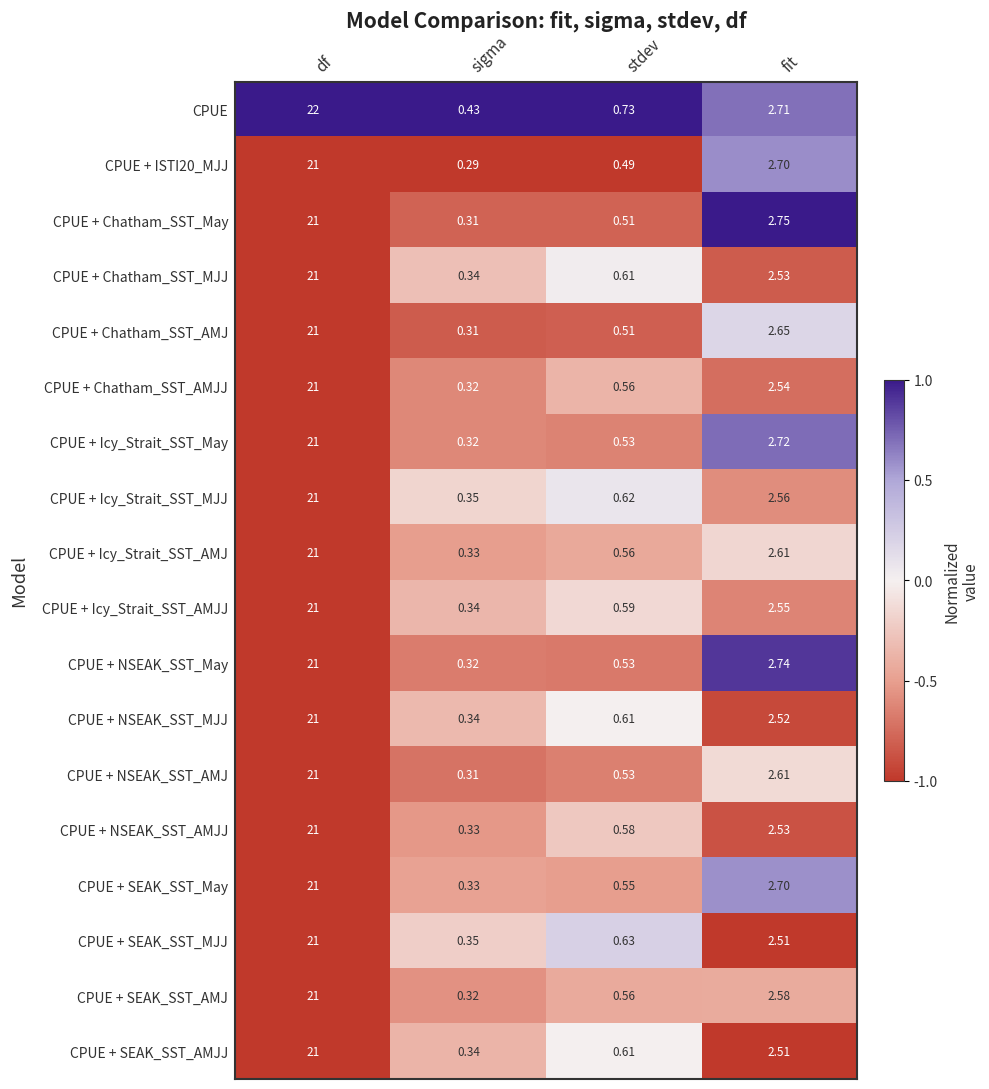

Rank the categories by CPUE + Icy_Strait_SST_AMJJ value from highest to lowest.

df, fit, stdev, sigma